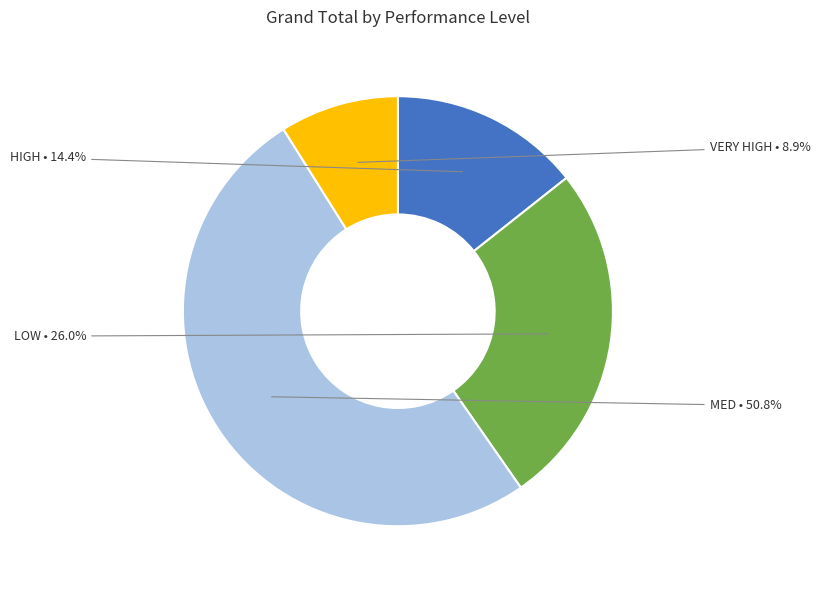

Rank the categories by value from highest to lowest.

MED, LOW, HIGH, VERY HIGH